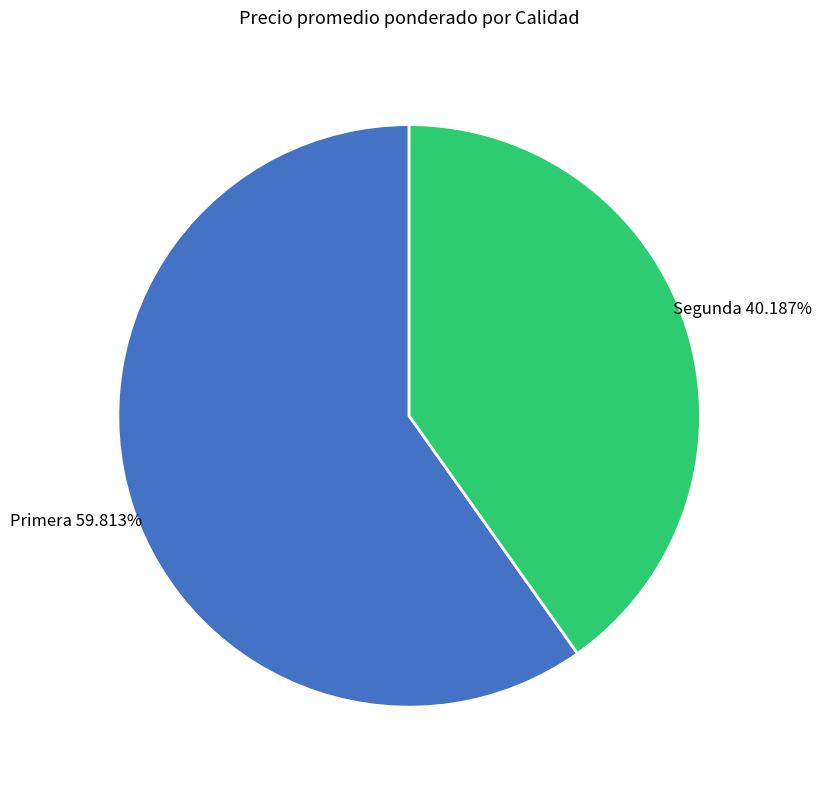

Between Segunda and Primera, which is larger?

Primera